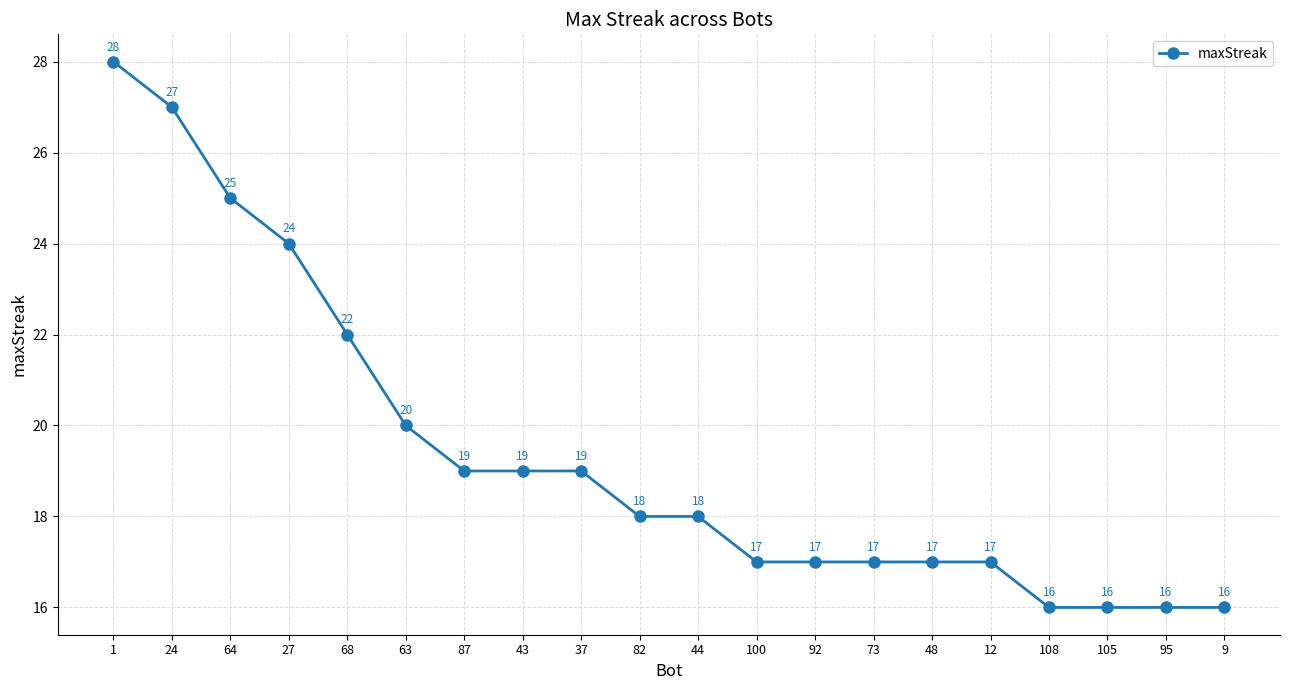

The chart shows a value of 17 at 12. True or false?

True